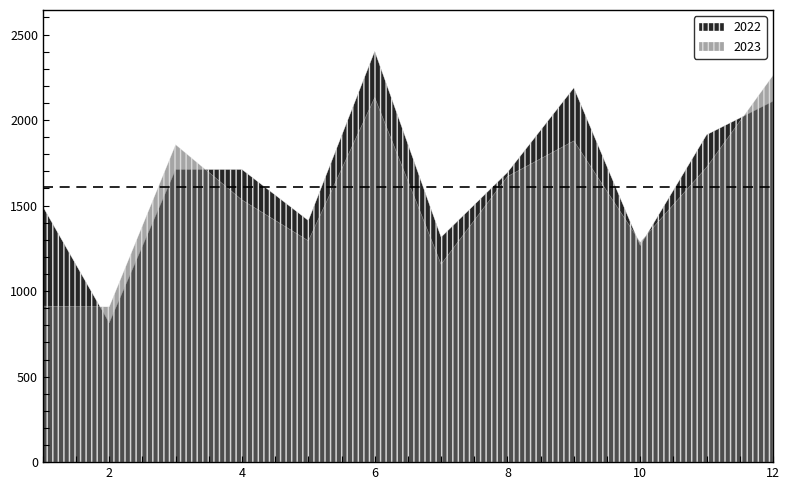

In 2022, how many points are lower than both neighbors (excluding endpoints)?

4